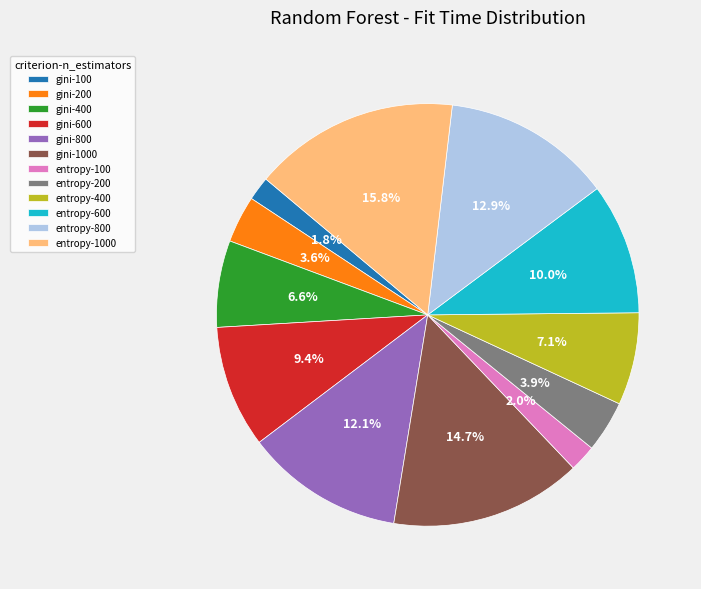

What percentage is the gini-800 slice, to the nearest percent?

12%